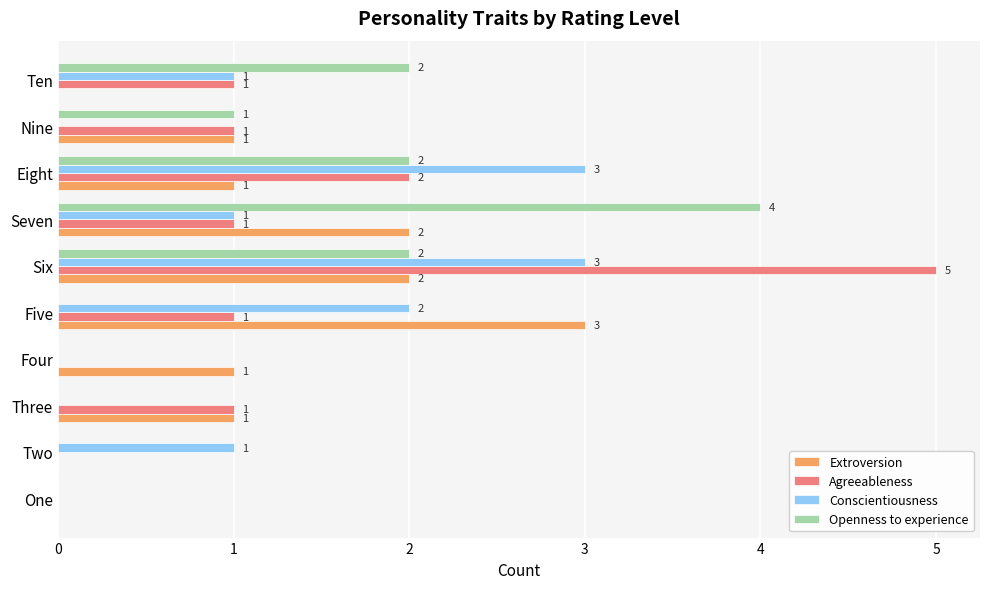

How many Openness to experience values are between 0 and 2?

9